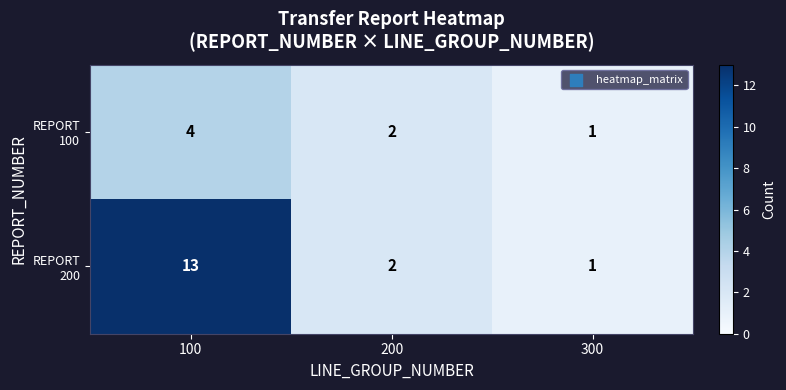

At which category is the sum across all series the highest?

100